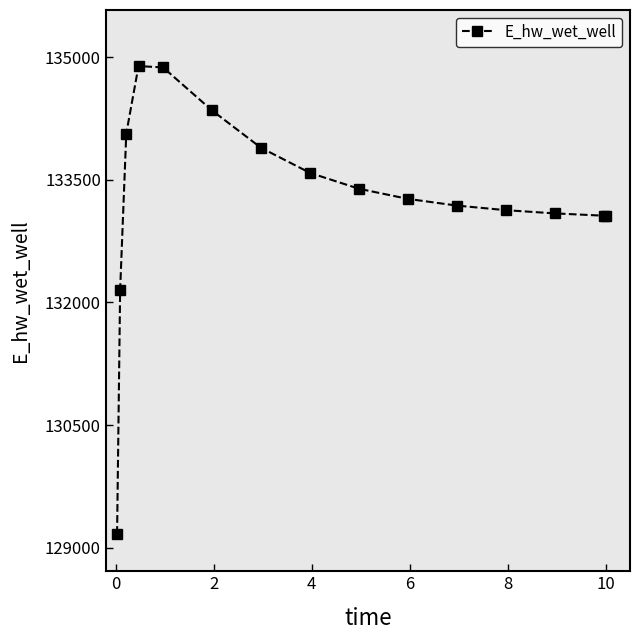

True or false: the data has more than 0 interior local peaks.

True